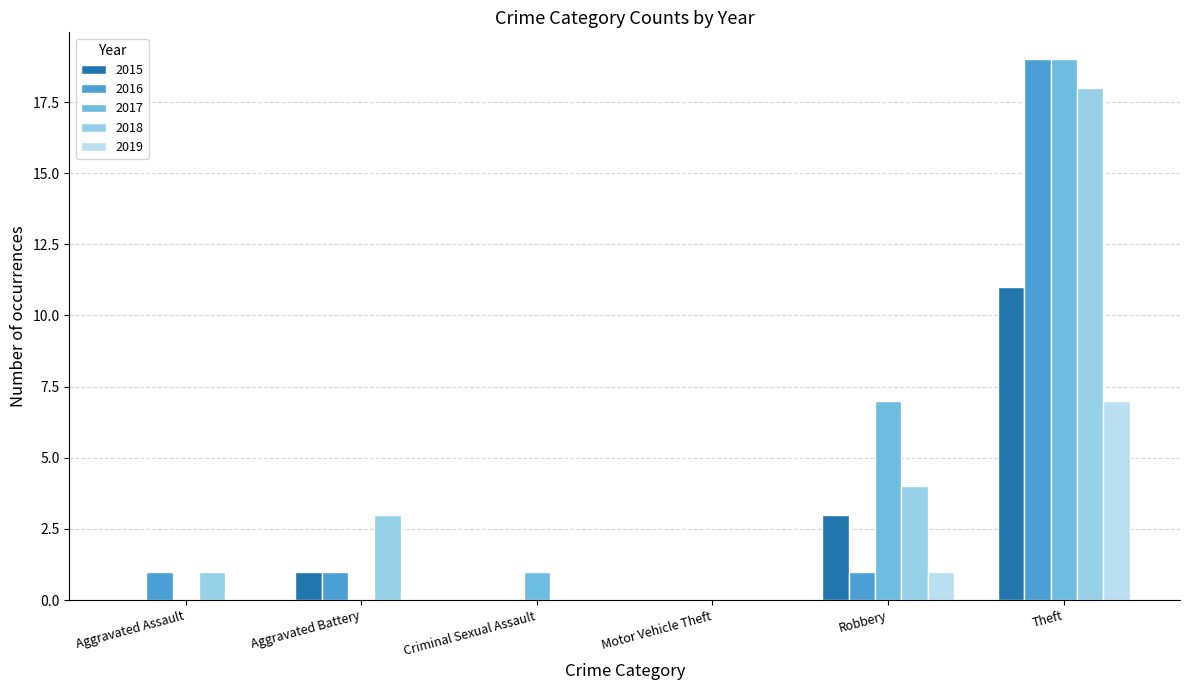

What is the sum of all 2017 values?

27